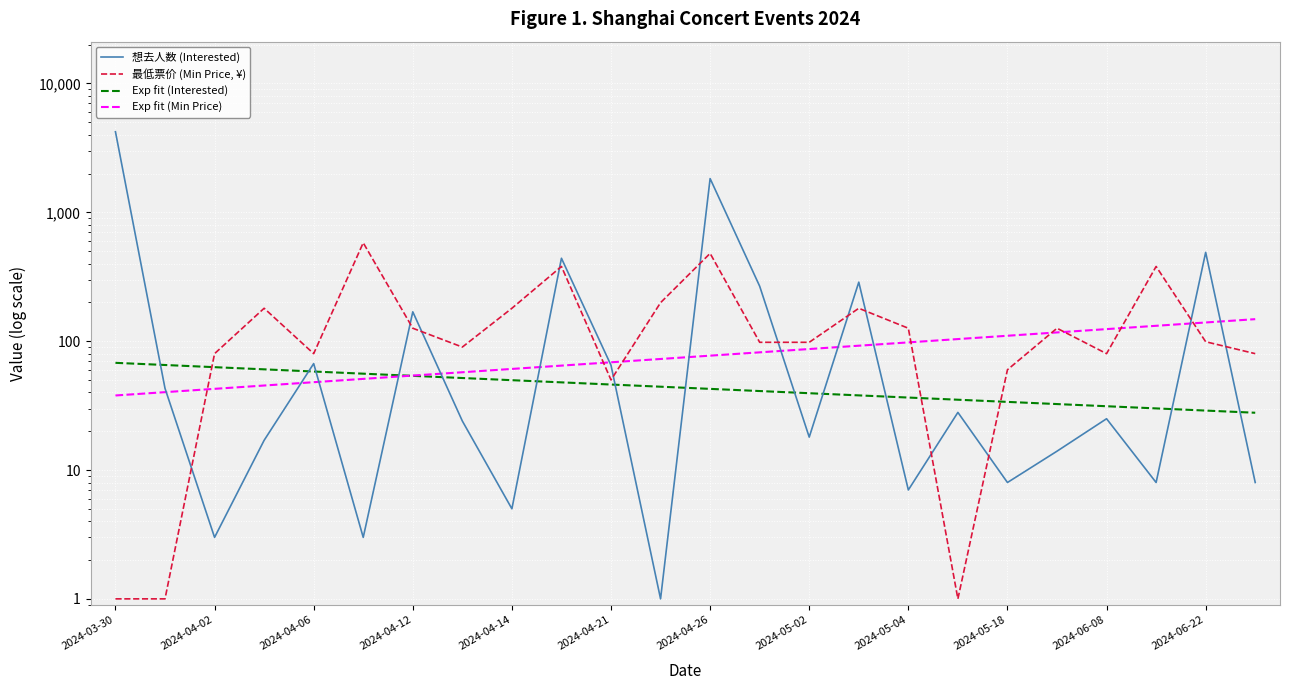

True or false: 想去人数 (Interested) has more than 2 points higher than both neighbors.

True